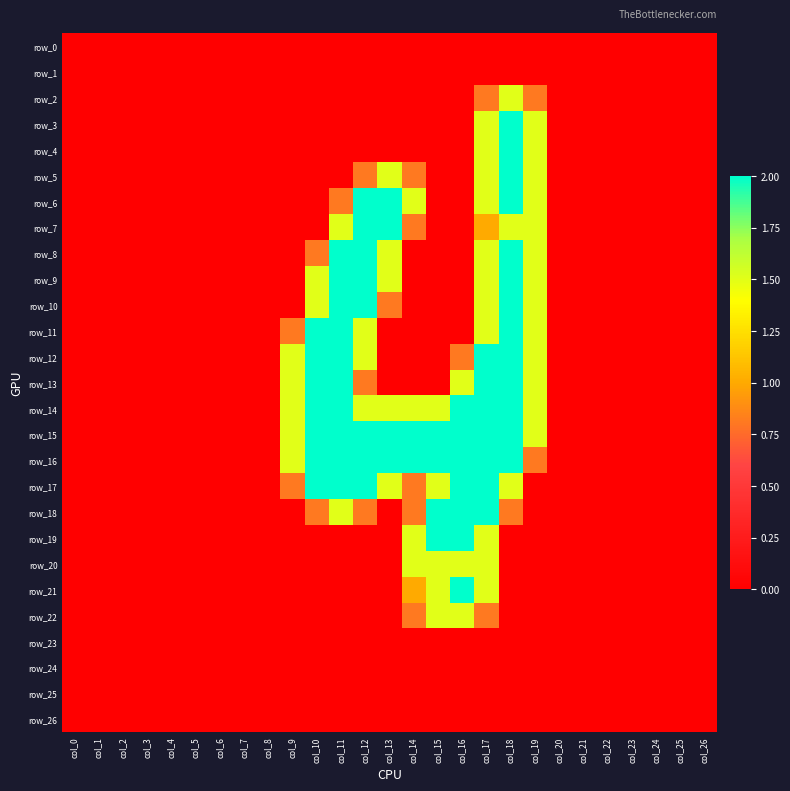

What is the difference between the highest and lowest values at col_17?

2.0